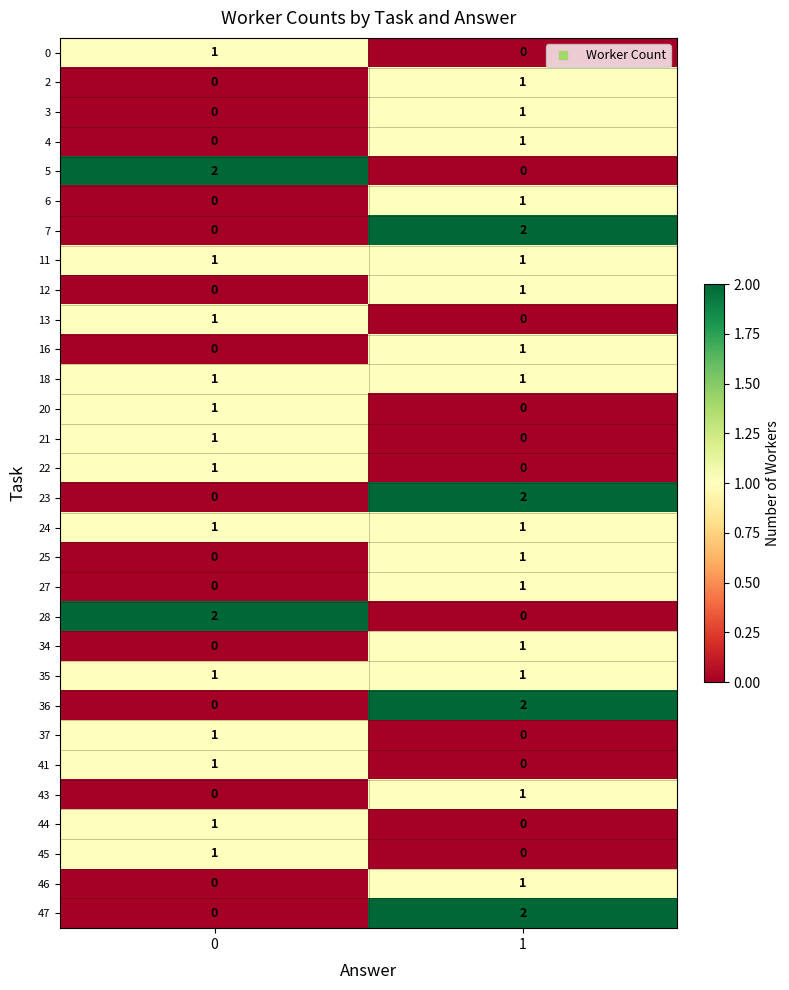

What is the difference between the highest and lowest values at 1?

2